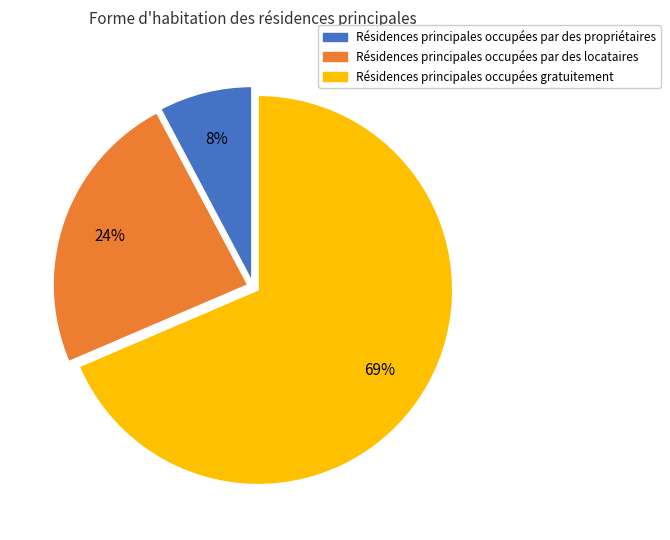

How many slices are in this pie chart?

3